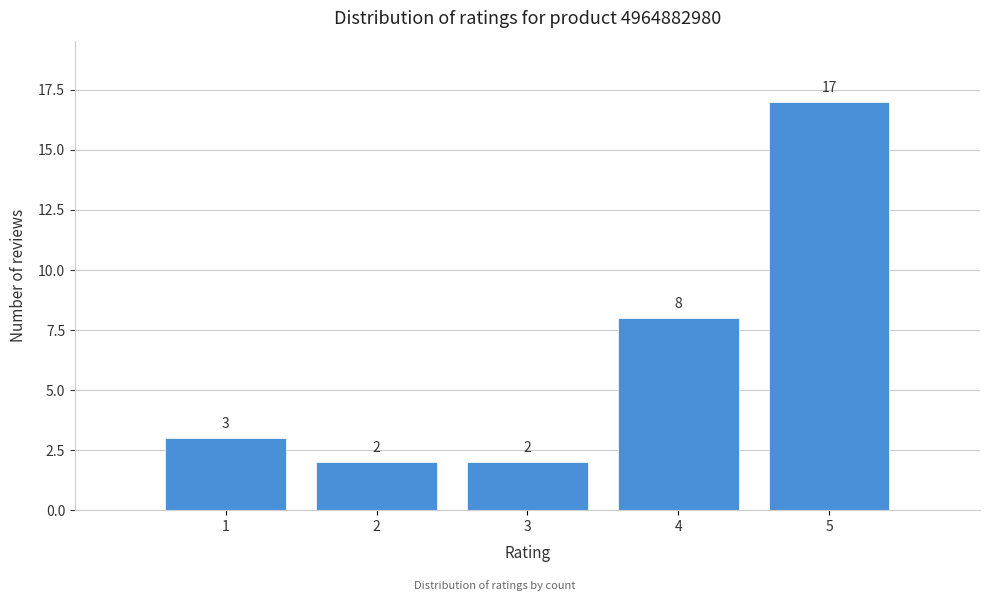

Reading left to right, list all the values displayed in this chart.

1=3	2=2	3=2	4=8	5=17